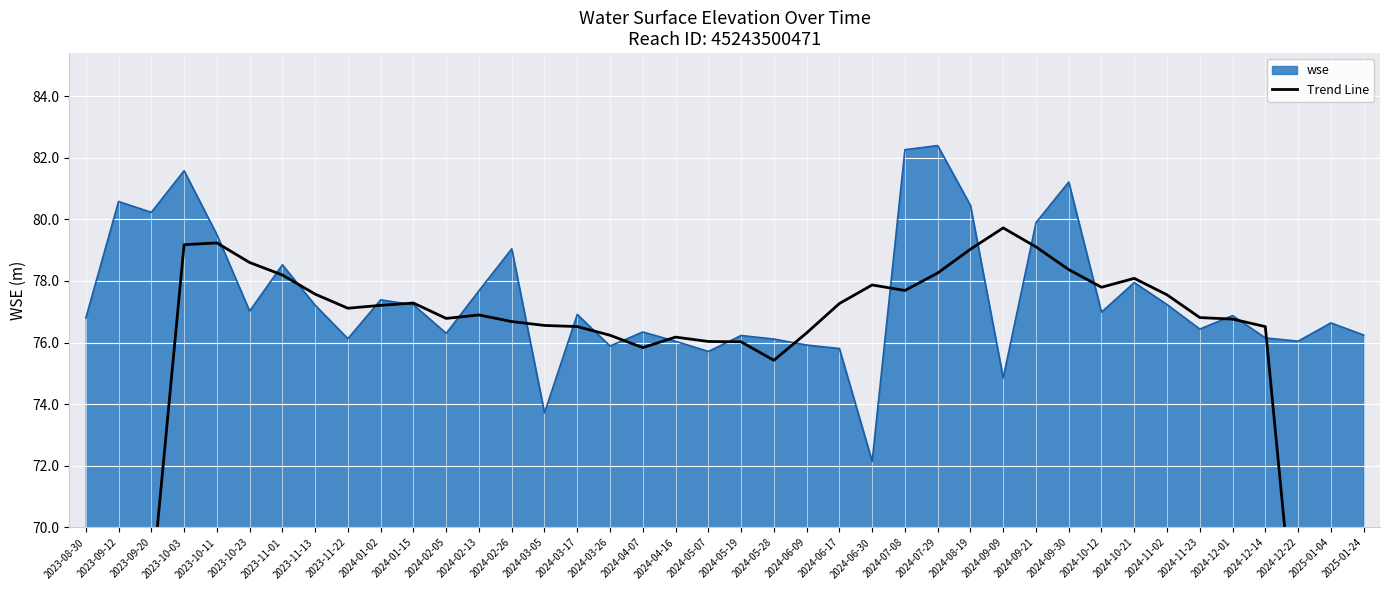

Is it true that wse equals 38.5 at 2024-09-09?

False